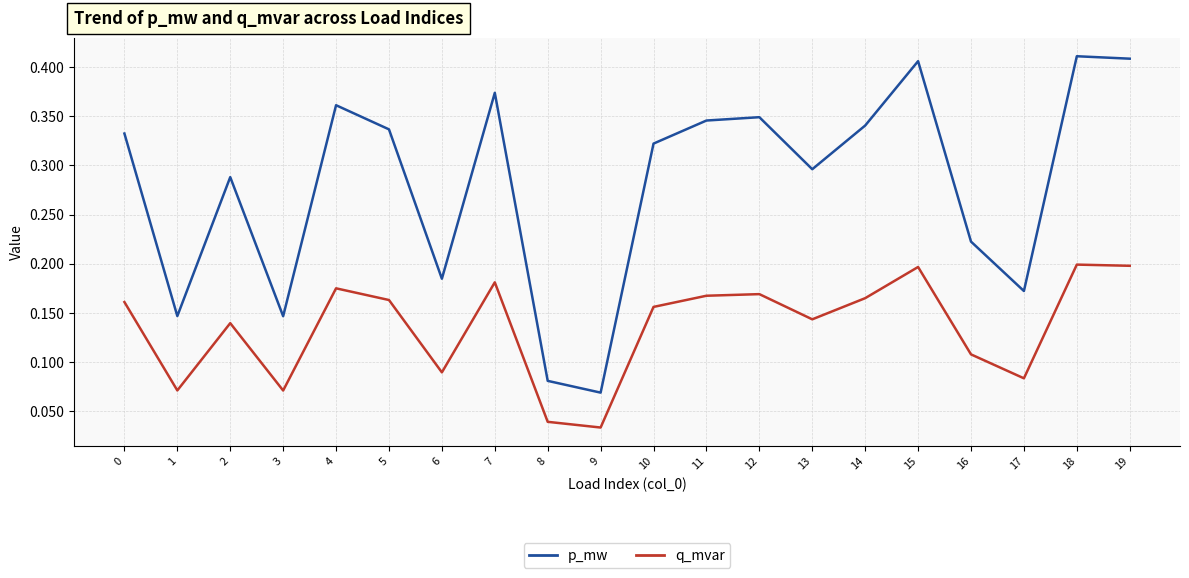

Is it true that q_mvar equals 0.0 at 0?

False